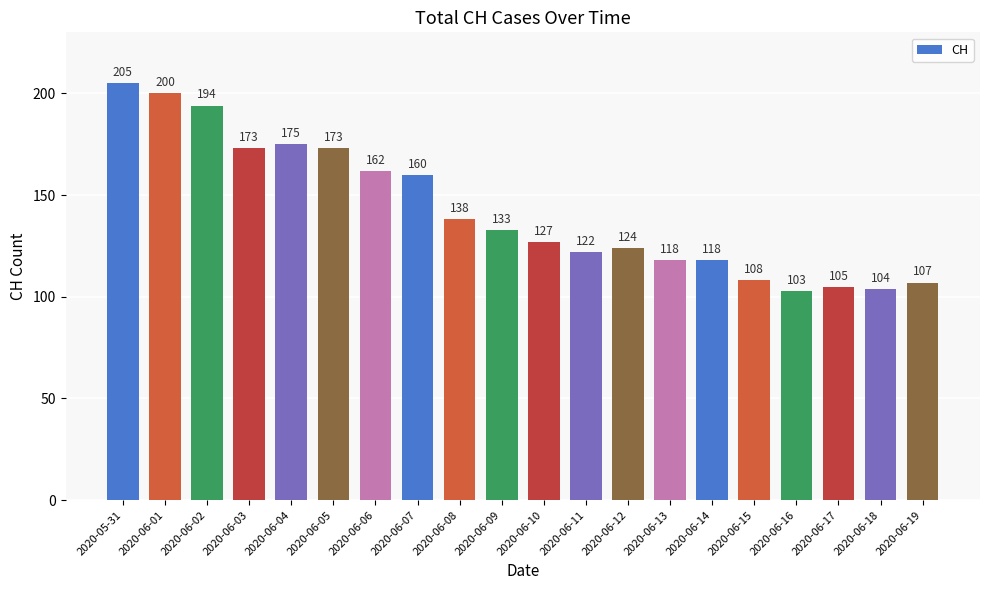

What is the average value?

142